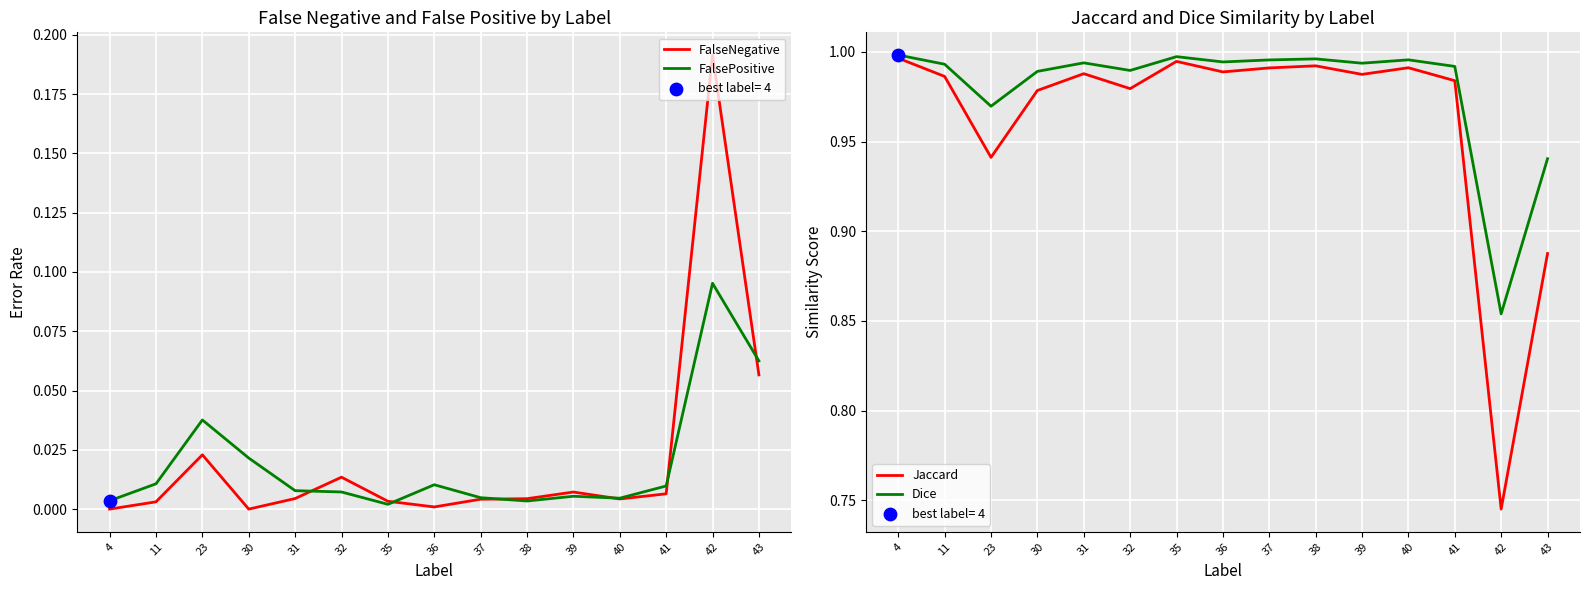

Is the value of Dice at 23 greater than the value of FalsePositive at 37?

Yes